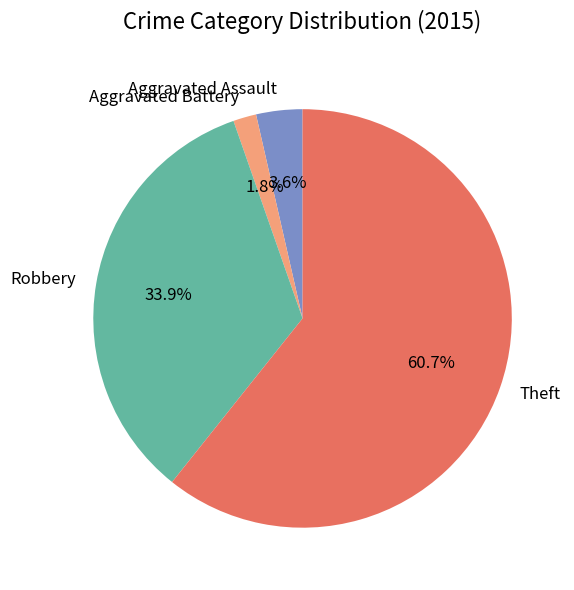

To the nearest percent, what is the average slice percentage?

25%